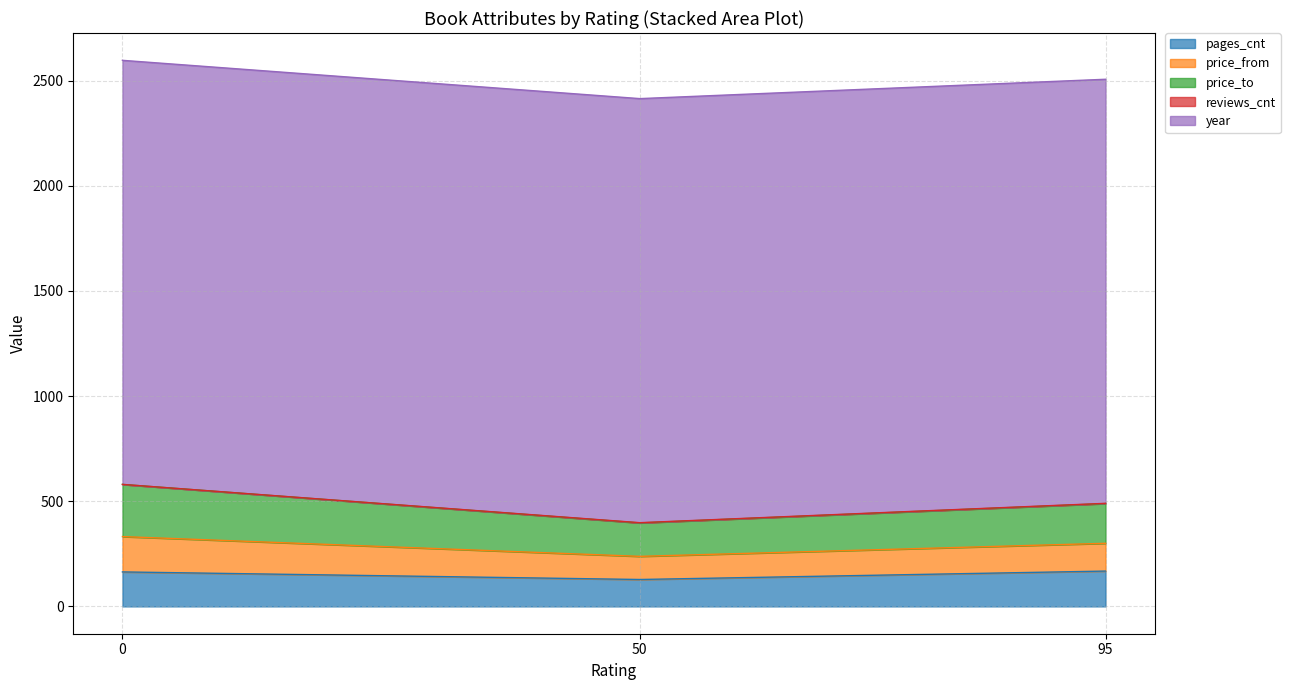

Rank the series at 50 from highest to lowest value.

year, price_to, pages_cnt, price_from, reviews_cnt